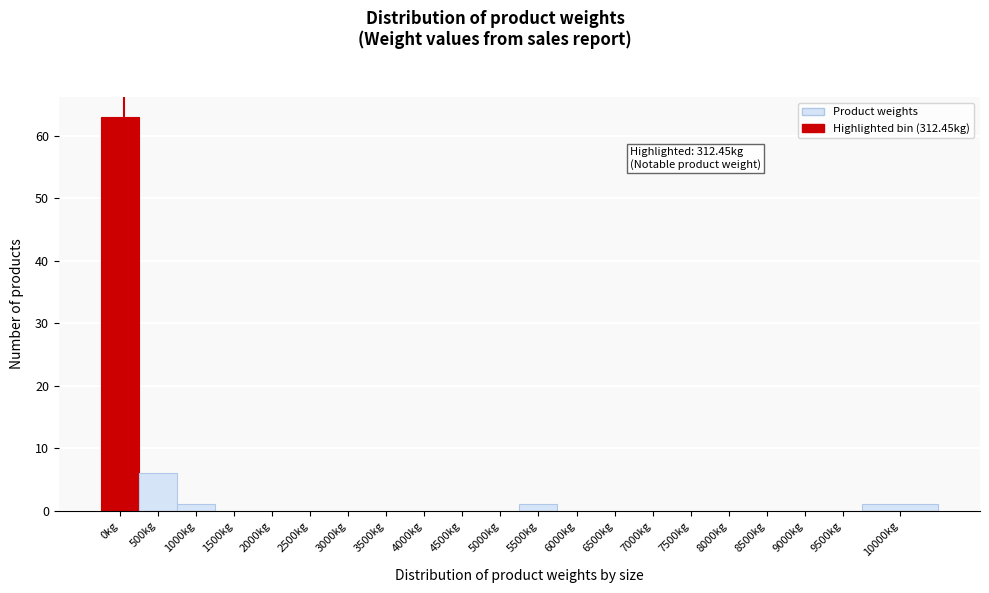

Reading left to right, extract all data points from this chart.

0kg=63	500kg=6	1000kg=1	1500kg=0	2000kg=0	2500kg=0	3000kg=0	3500kg=0	4000kg=0	4500kg=0	5000kg=0	5500kg=1	6000kg=0	6500kg=0	7000kg=0	7500kg=0	8000kg=0	8500kg=0	9000kg=0	9500kg=0	10000kg=1